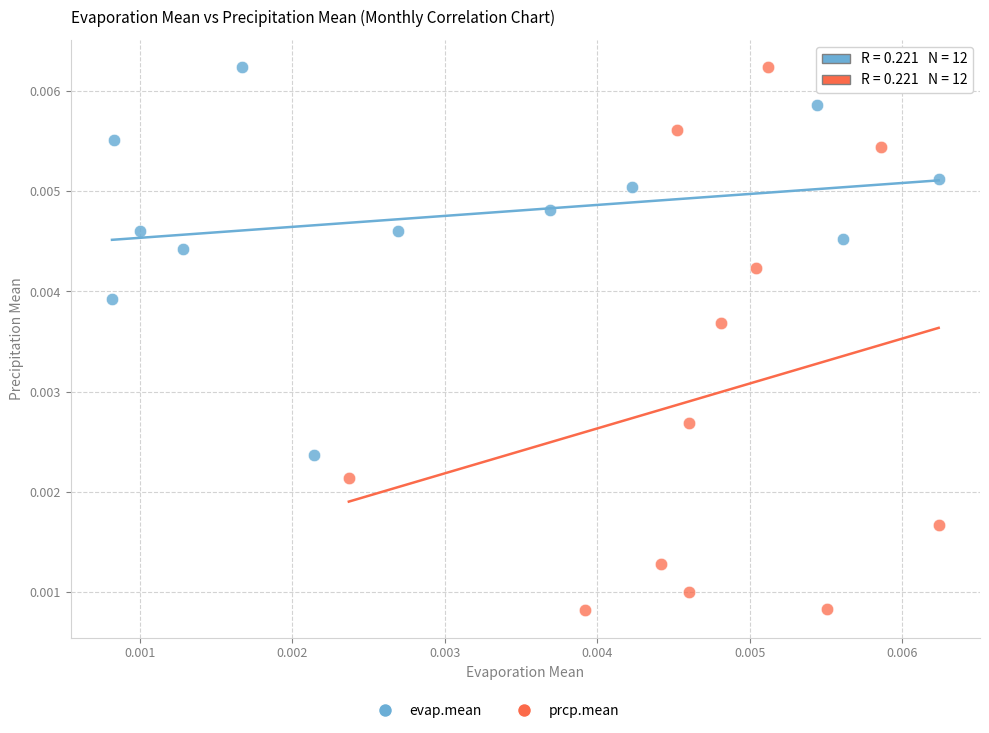

Which series contains the lowest Y value?

prcp.mean